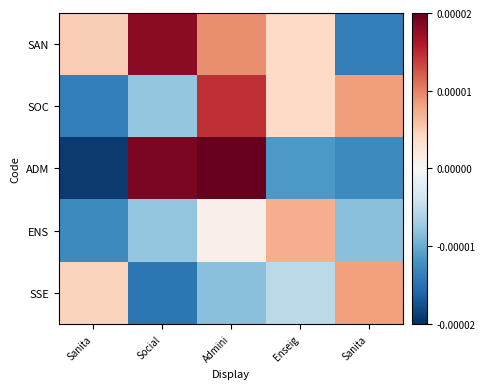

Between Sanita and Enseig, which is larger?

Sanita